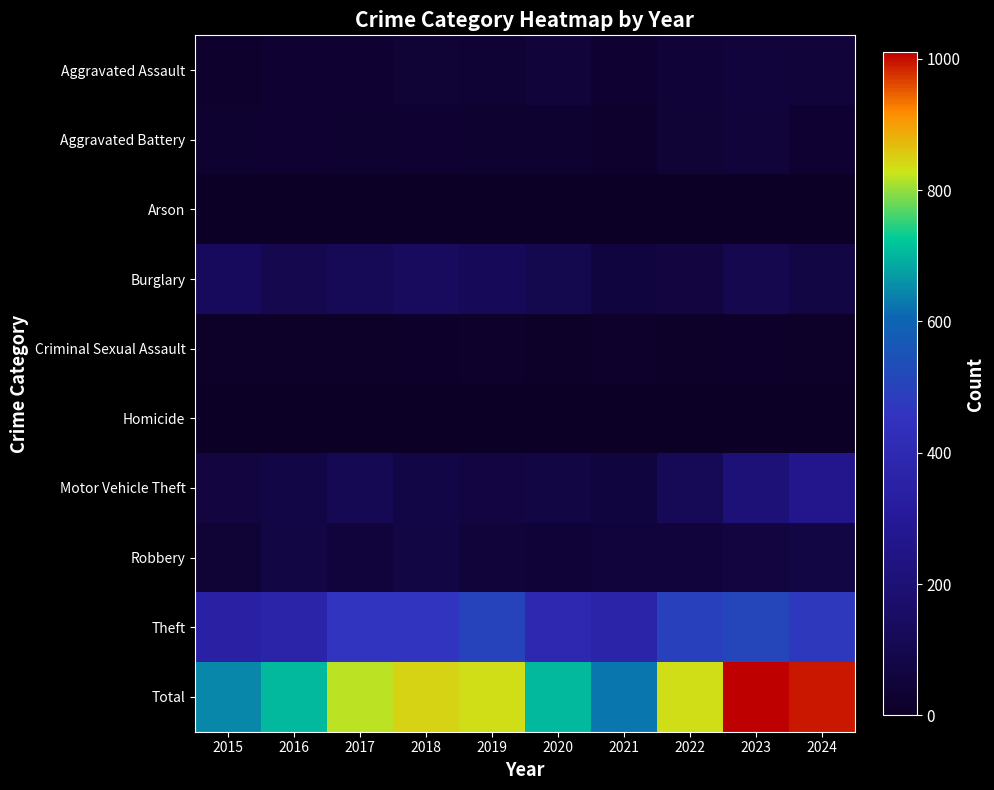

At how many categories does at least one series exceed 635?

9